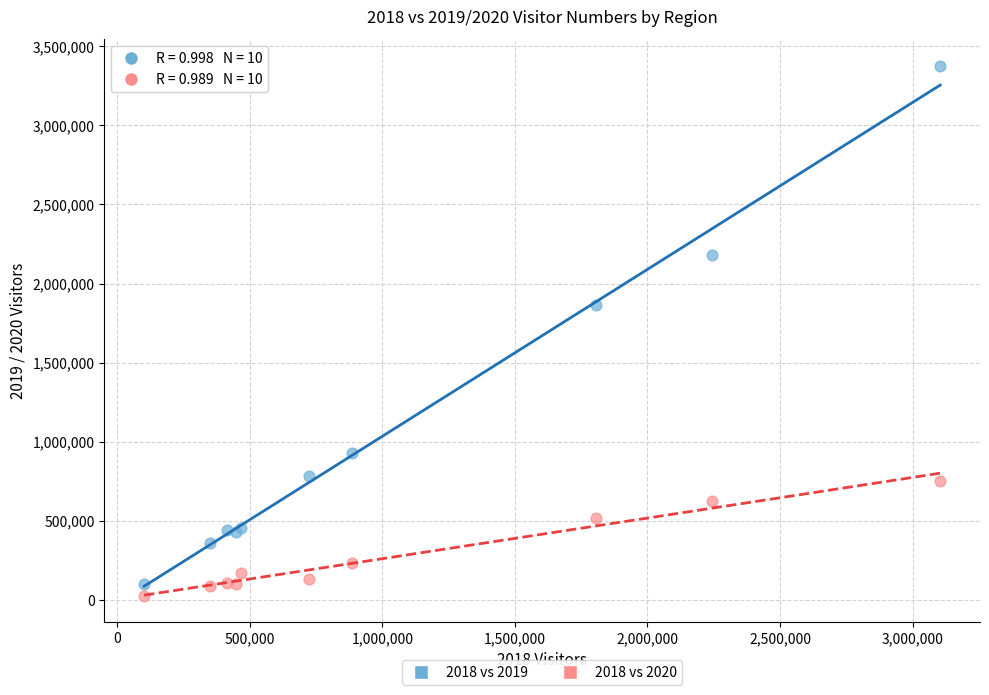

Across all series, what Y value is closest to 1701393?

1863892